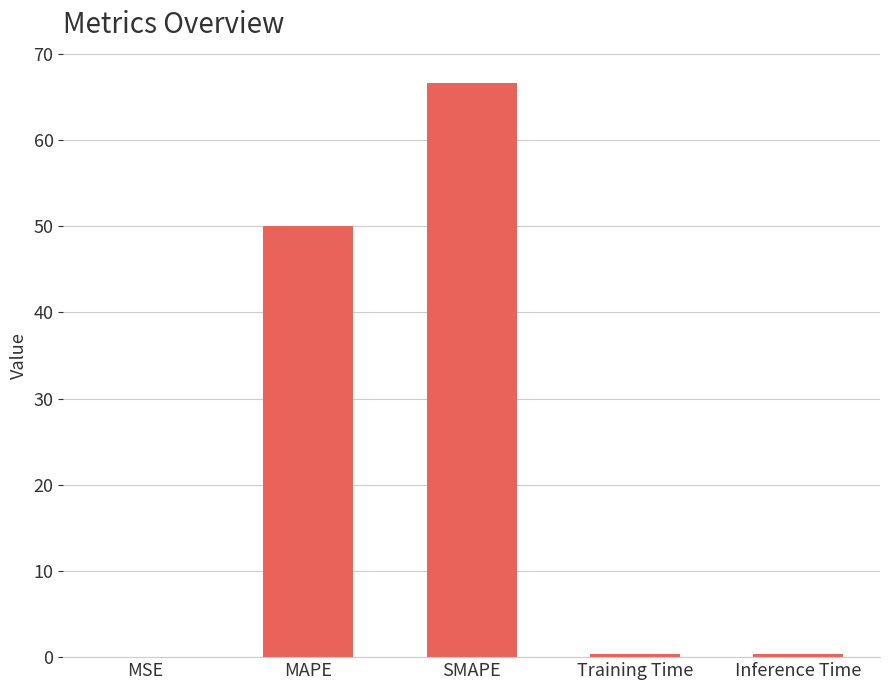

What is the average value?

23.5